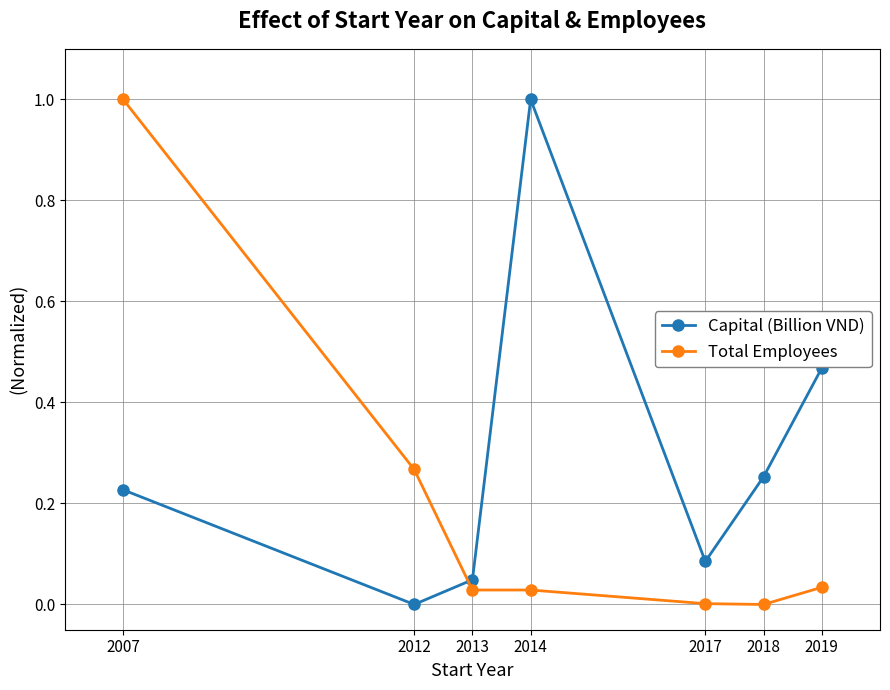

At which category does Capital (Billion VND) reach its first local peak?

2014